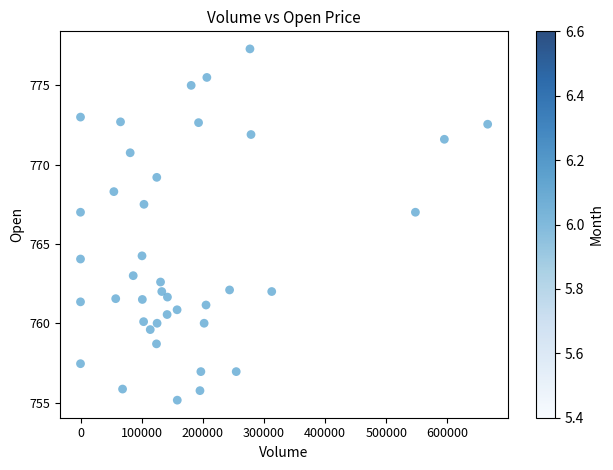

What is the range of X values (max minus min)?

666083.0